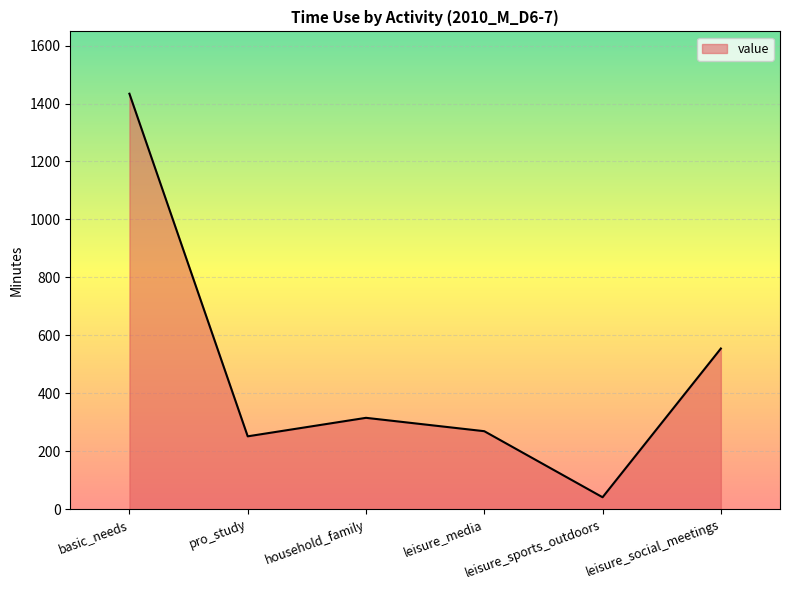

Reading left to right, transcribe all the data shown in this chart.

basic_needs=1433.8	pro_study=251.5	household_family=315.3	leisure_media=269.2	leisure_sports_outdoors=41.2	leisure_social_meetings=554.5